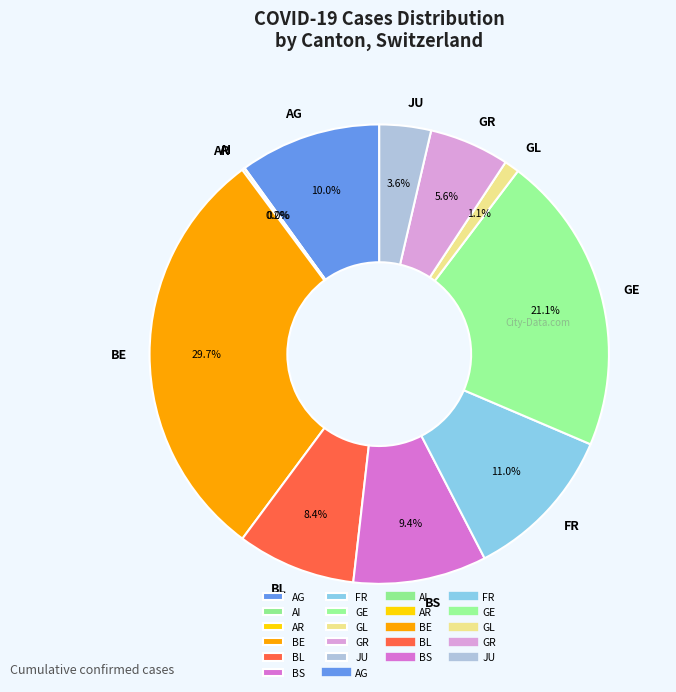

How much of the chart is everything except GR?

94.4%